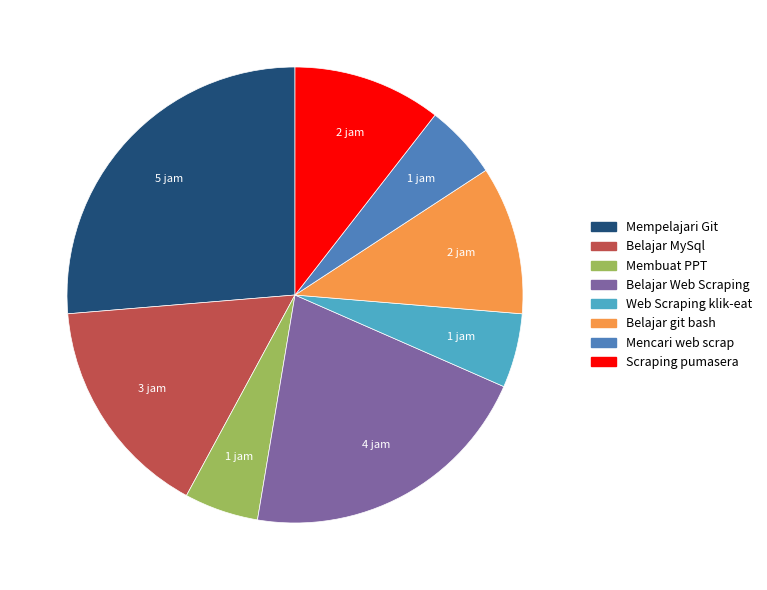

Between Web Scraping klik-eat and Belajar git bash, which is larger?

Belajar git bash